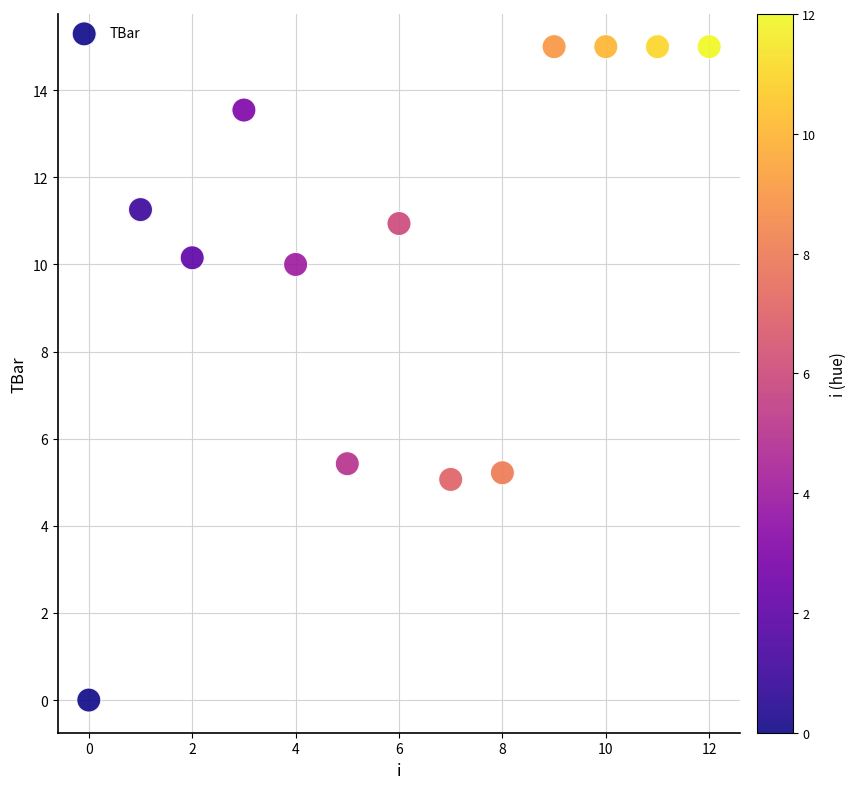

What Y value in the scatter plot is closest to 7?

5.4